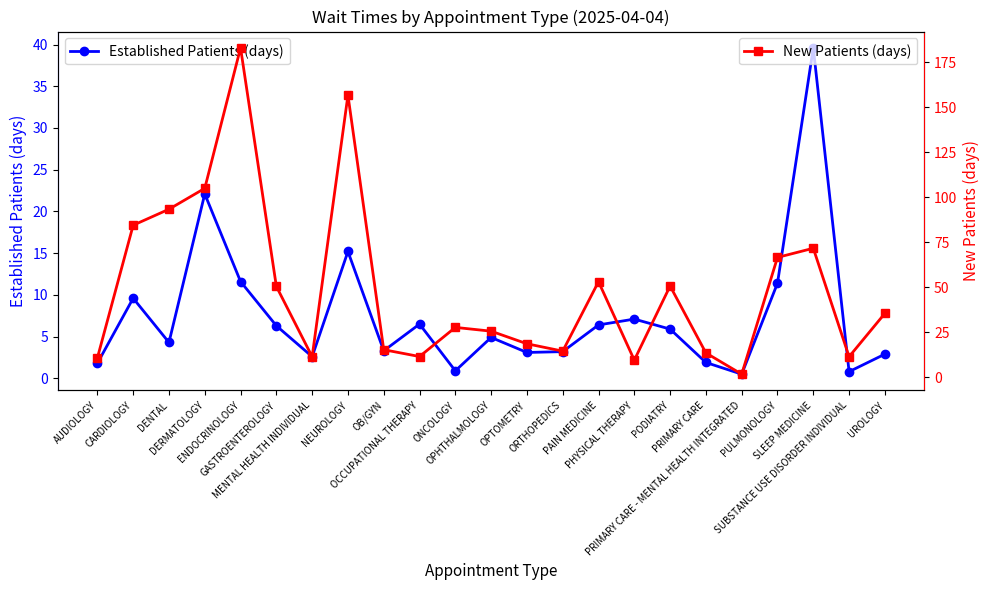

True or false: New Patients (days) has a value of 25.5 at OPHTHALMOLOGY.

True